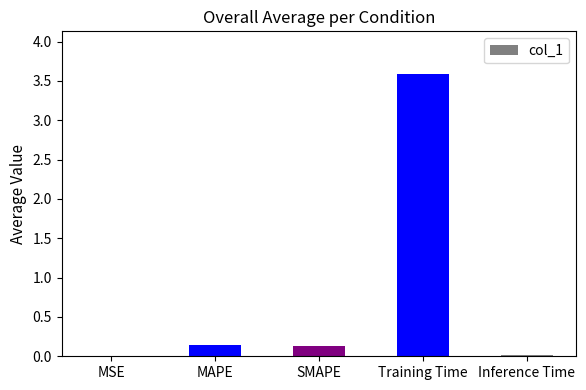

Between Training Time and SMAPE, which is larger?

Training Time